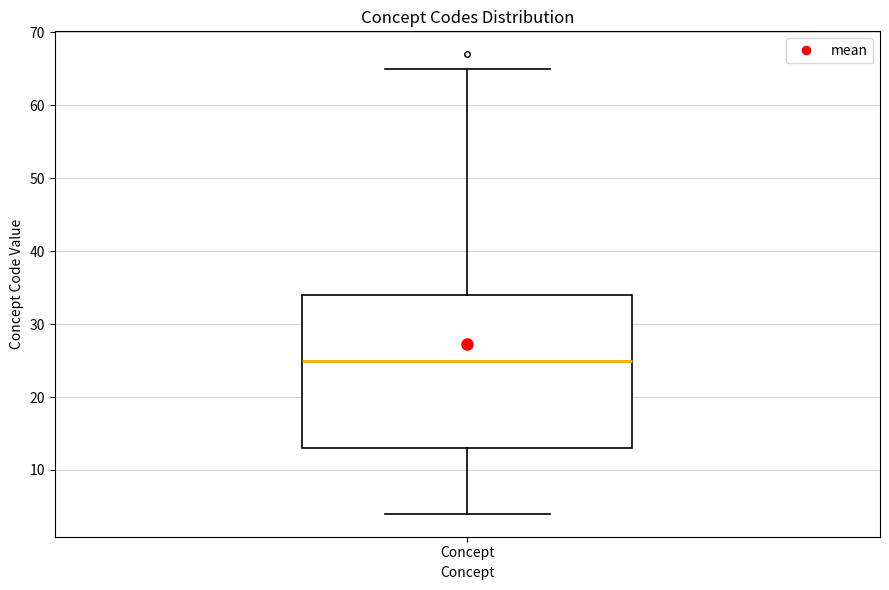

Where is the lower edge of the box for Concept on the y-axis? The values are not printed on the chart, so give them approximately, as read against the axis.

13